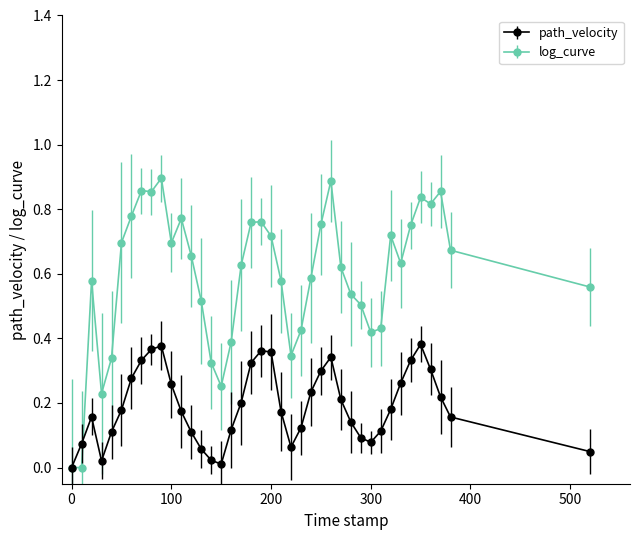

Which series has the largest total across all categories?

log_curve